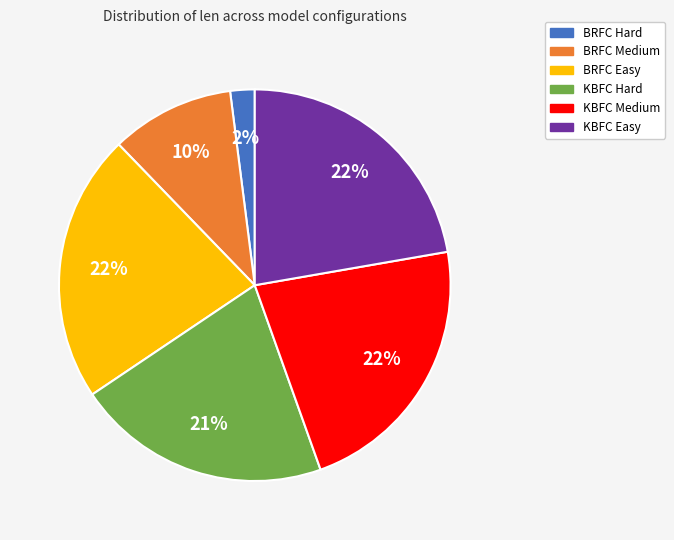

To the nearest percent, what percentage of the pie is BRFC Easy?

22%